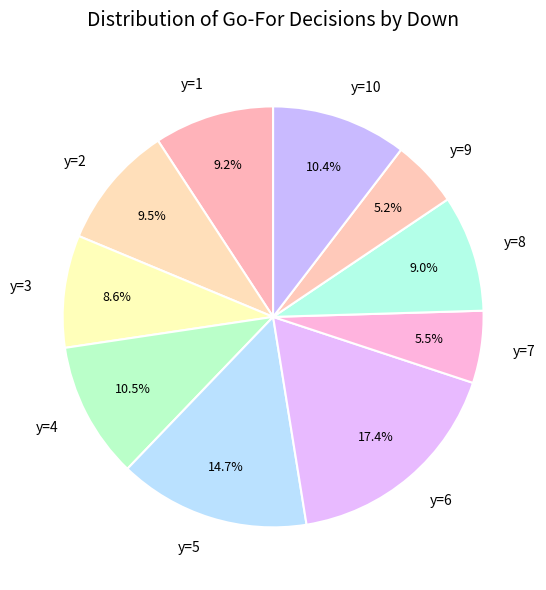

How many segments does this pie chart have?

10